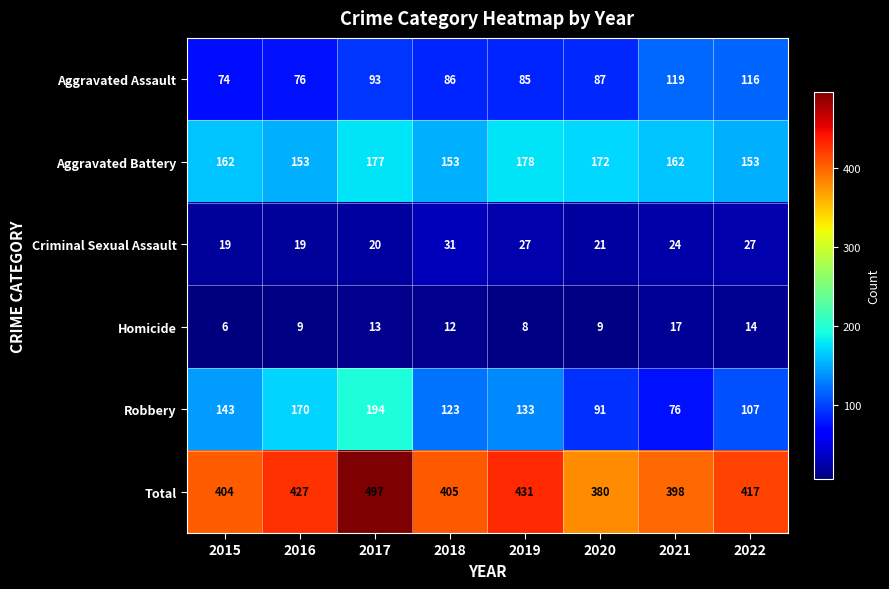

At 2016, list the series in order from largest to smallest.

Total, Robbery, Aggravated Battery, Aggravated Assault, Criminal Sexual Assault, Homicide